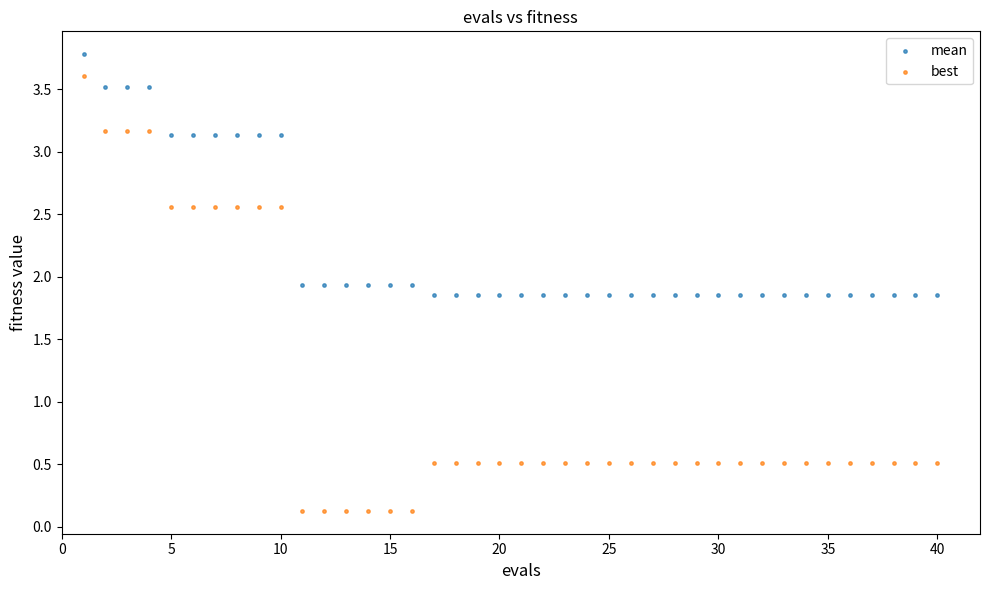

Which series contains the highest Y value?

mean